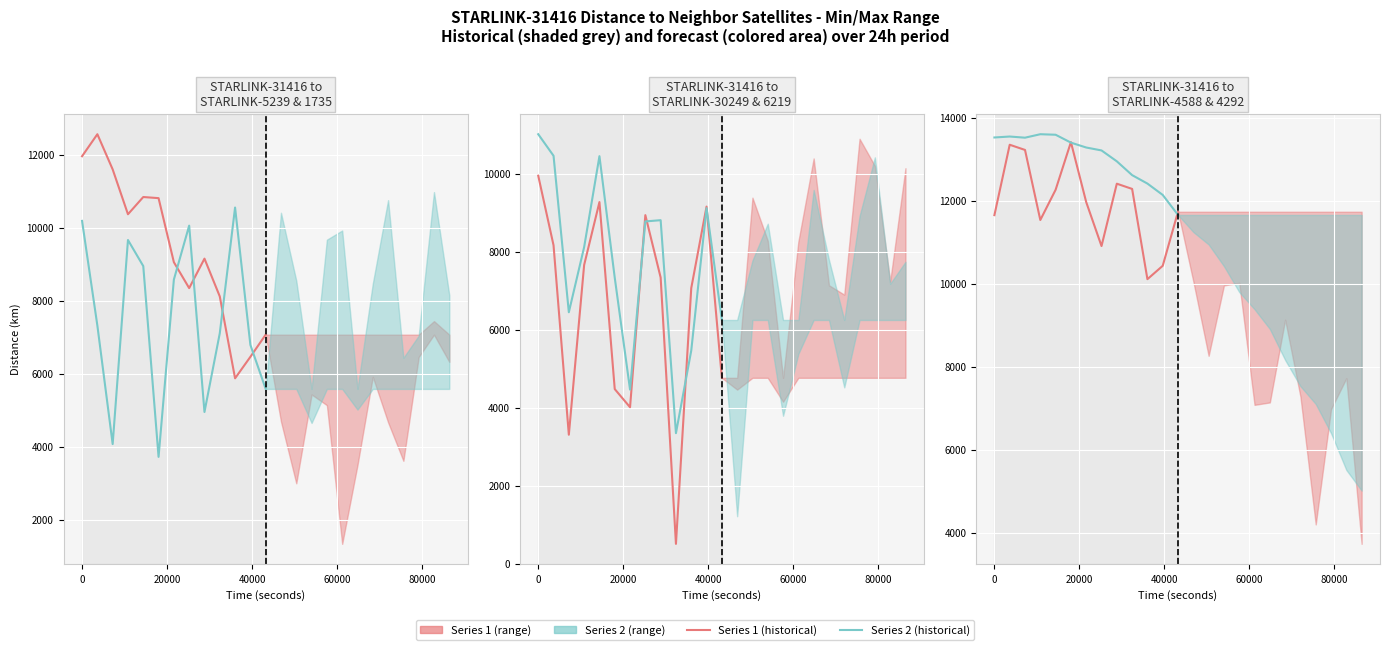

Which series has the largest range (max minus min)?

STARLINK-30249